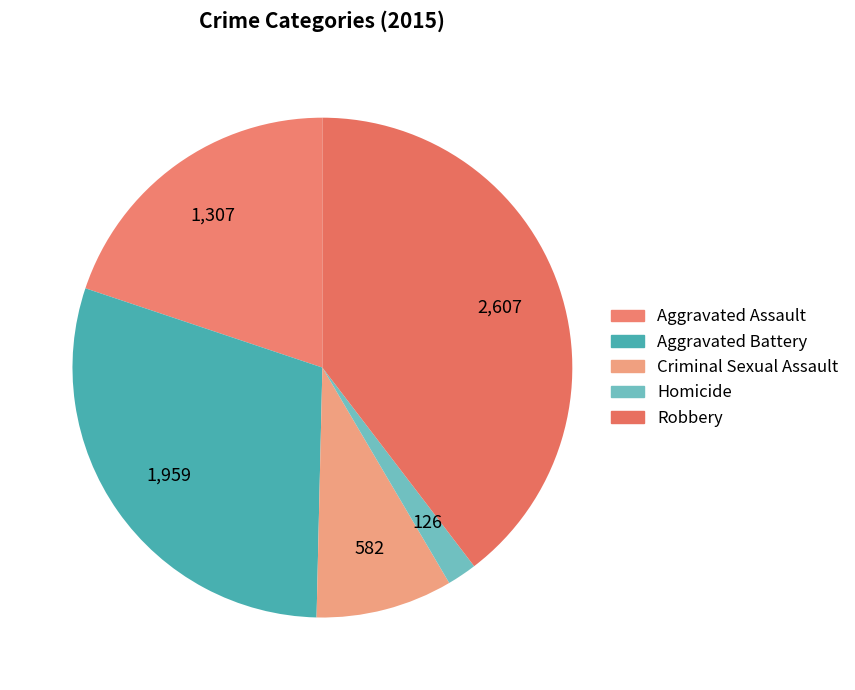

How many segments does this pie chart have?

5